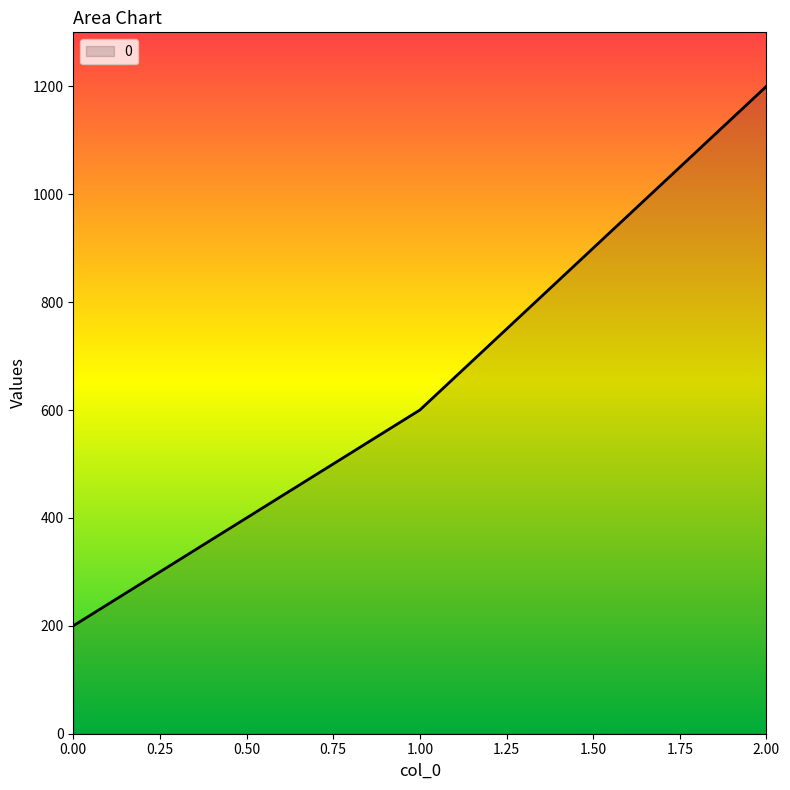

What is the approximate value at 2.00, to the nearest 50?

1200